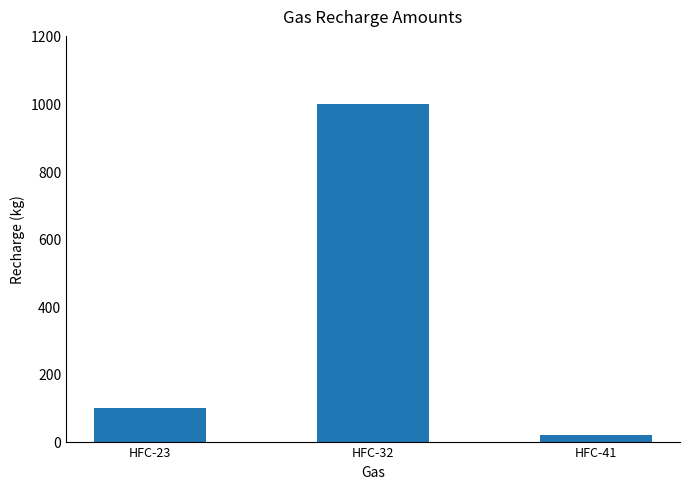

The value at HFC-32 is 259. True or false?

False